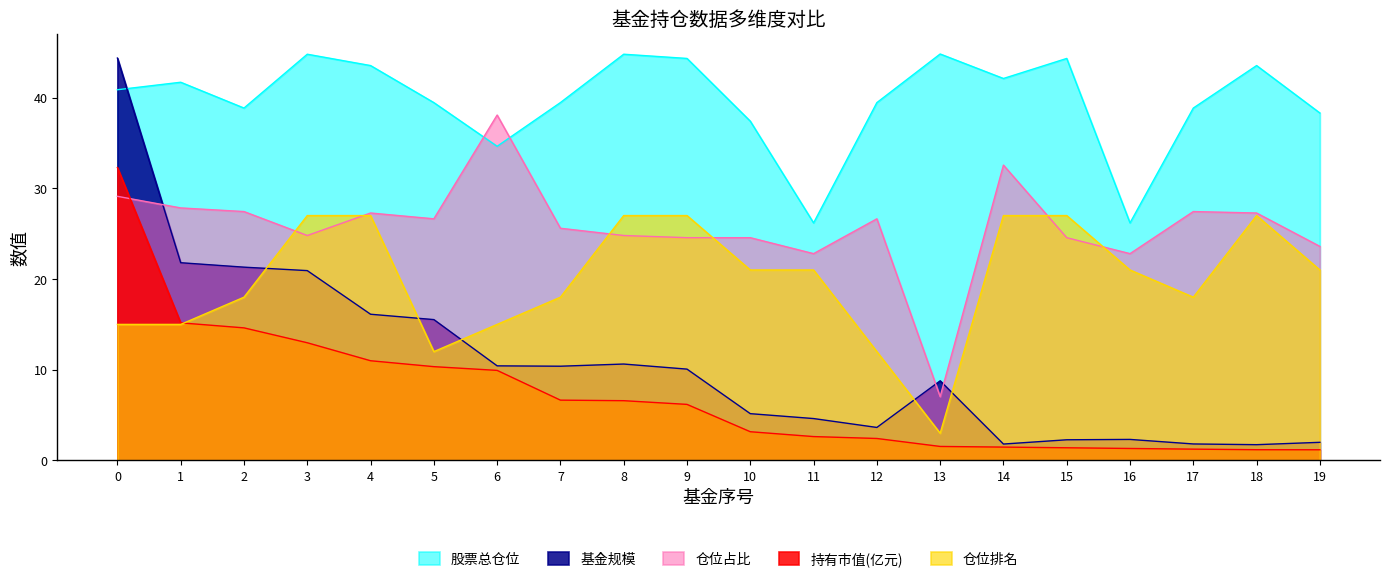

What is the sum of all 仓位占比 values?

515.4